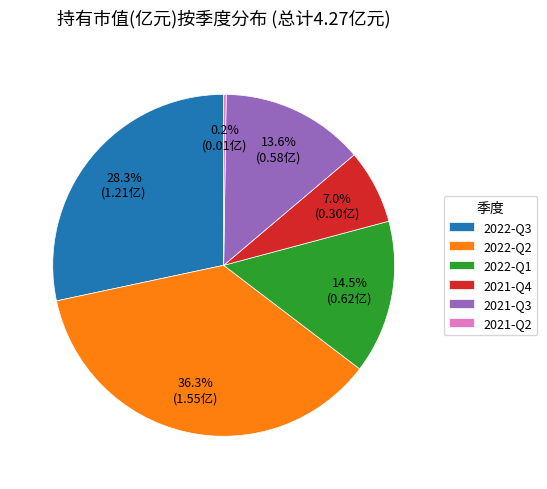

Does any single category account for the majority?

No